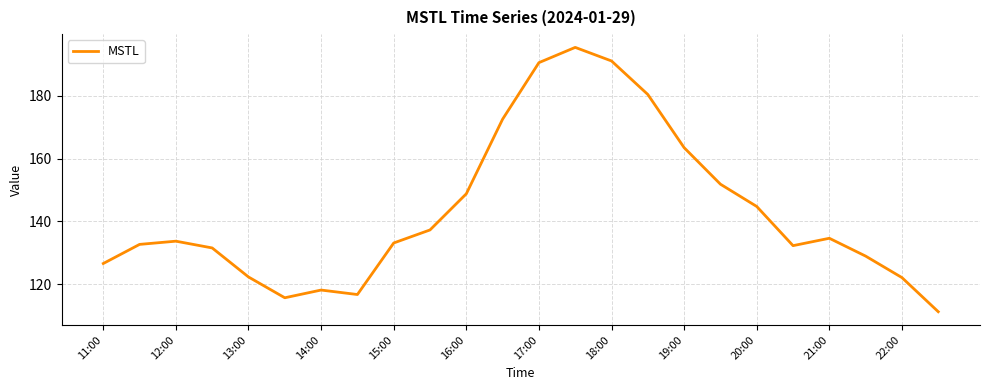

What is the difference between the maximum and minimum values?

84.1